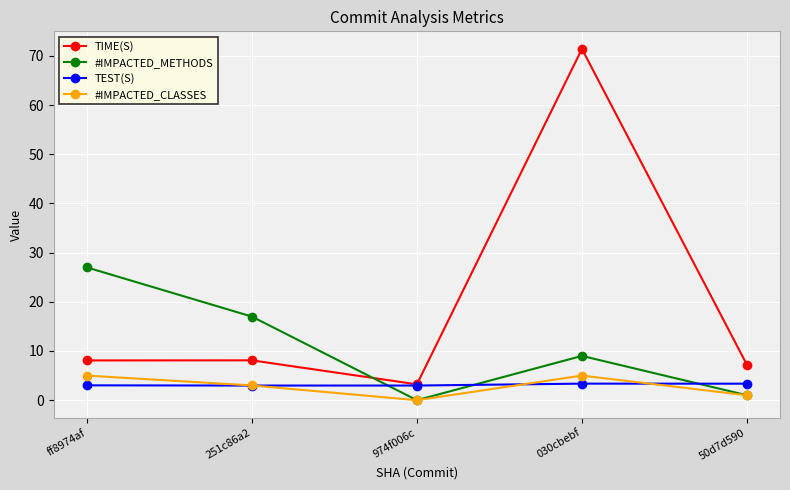

True or false: #IMPACTED_CLASSES and TIME(S) cross at least once.

False